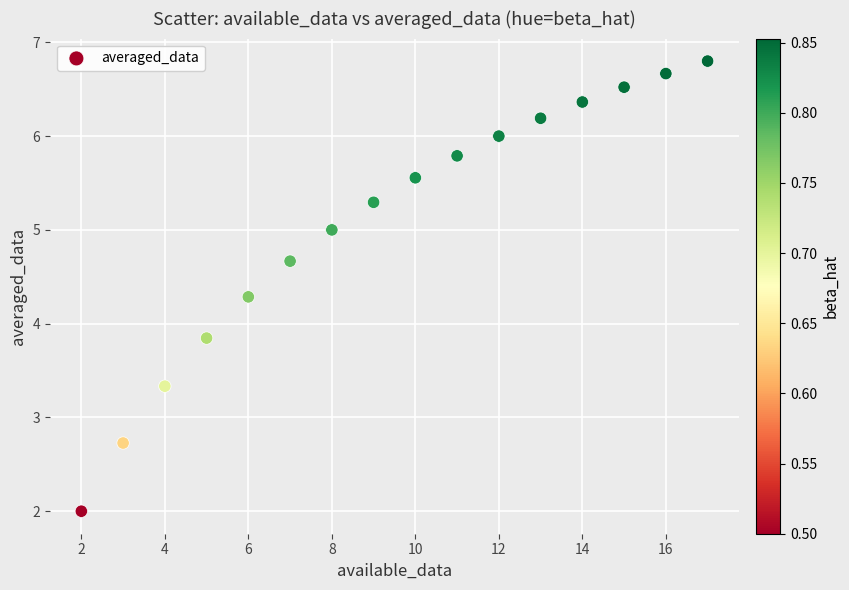

What Y value in the scatter plot is closest to 4?

3.8